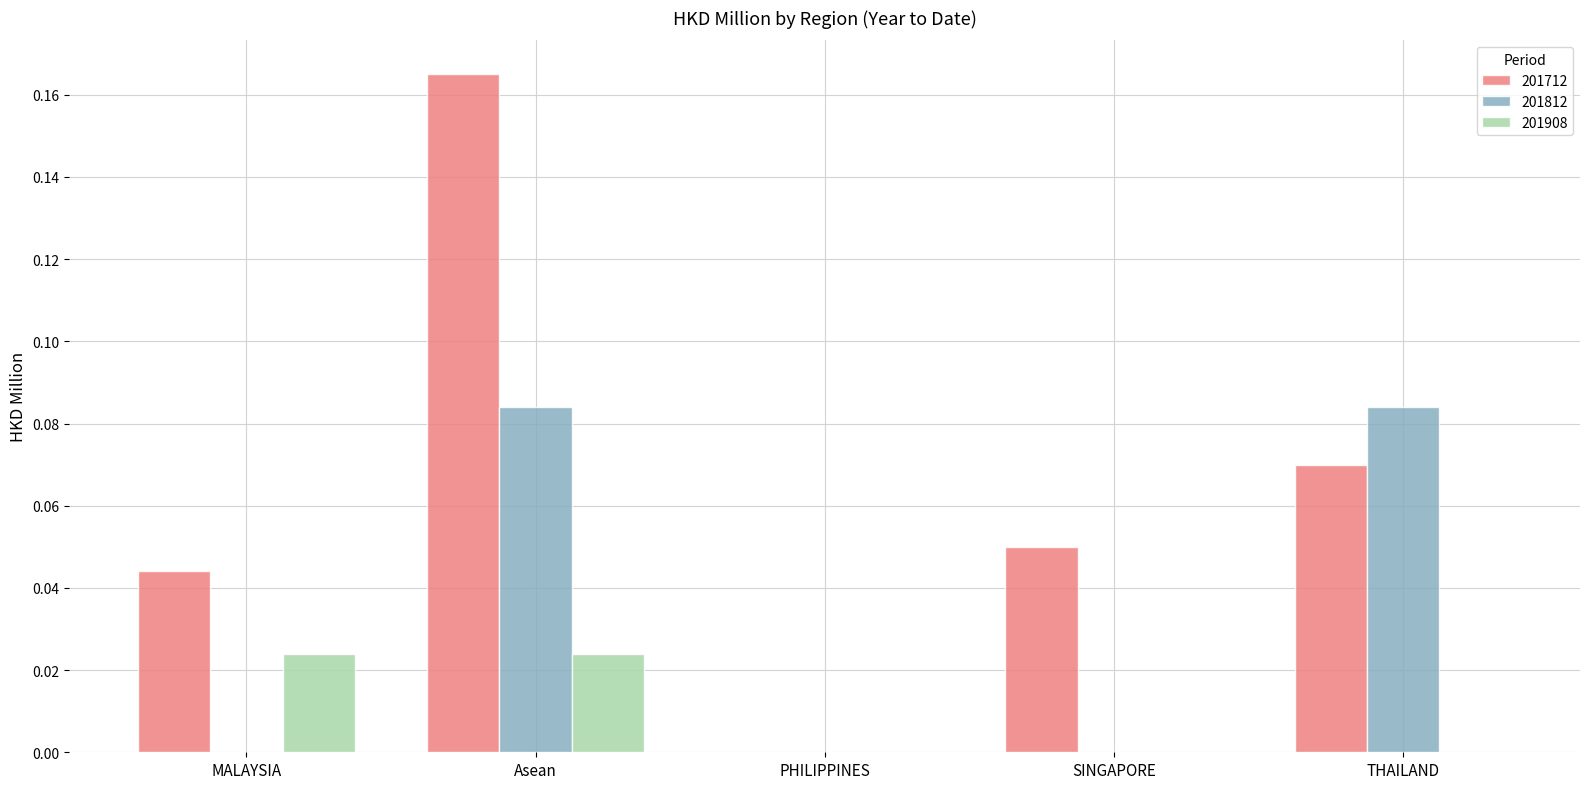

What is the sum of all 201712 values?

0.3